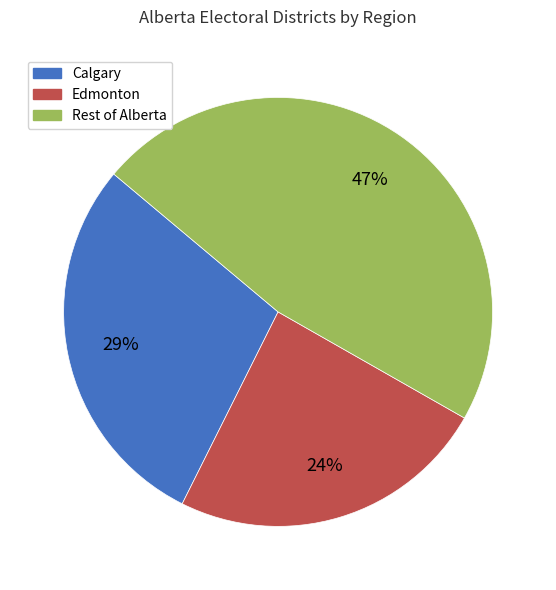

Does any single category account for the majority?

No